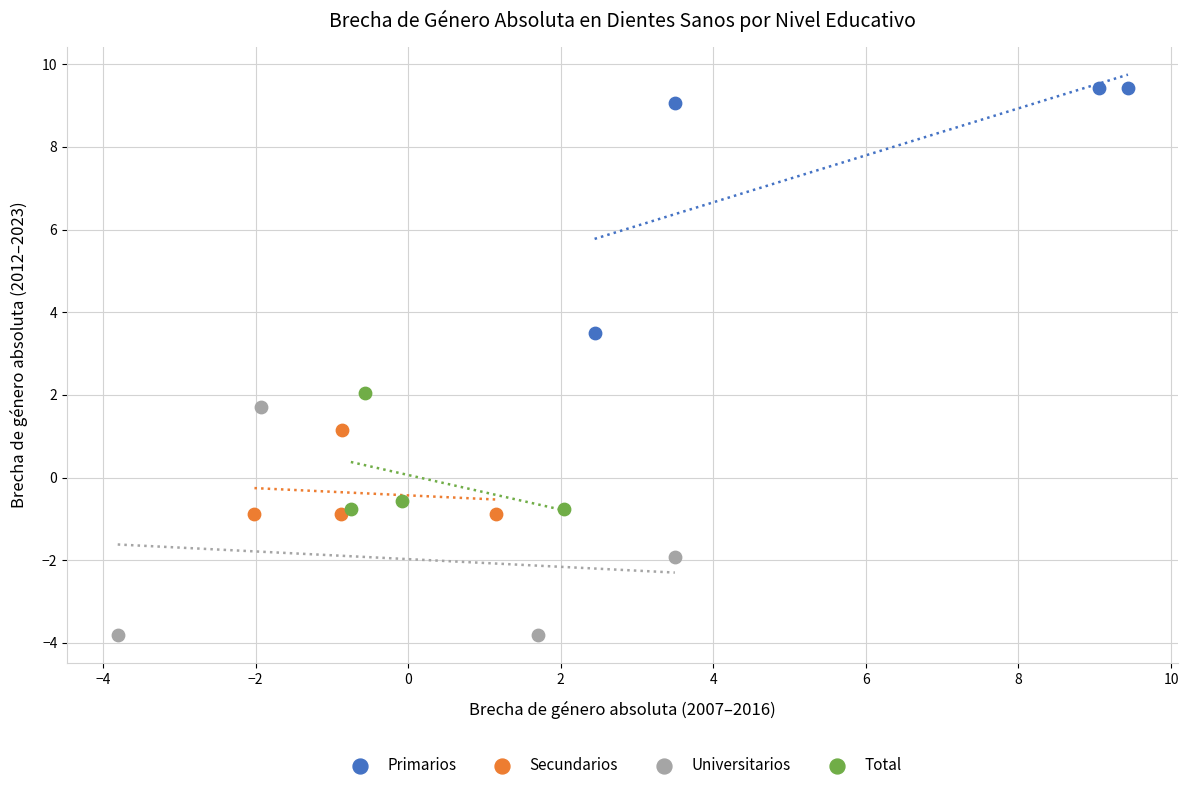

Which series contains the highest Y value?

Primarios